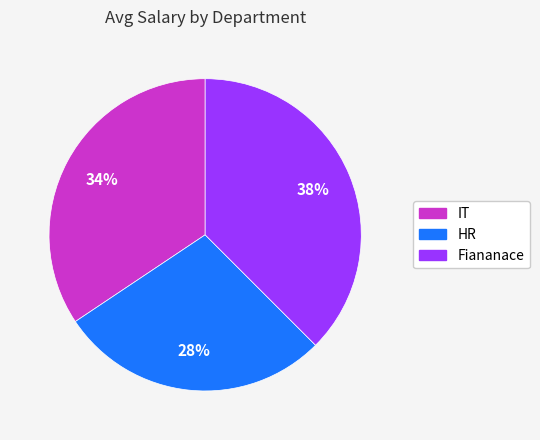

How many segments does this pie chart have?

3